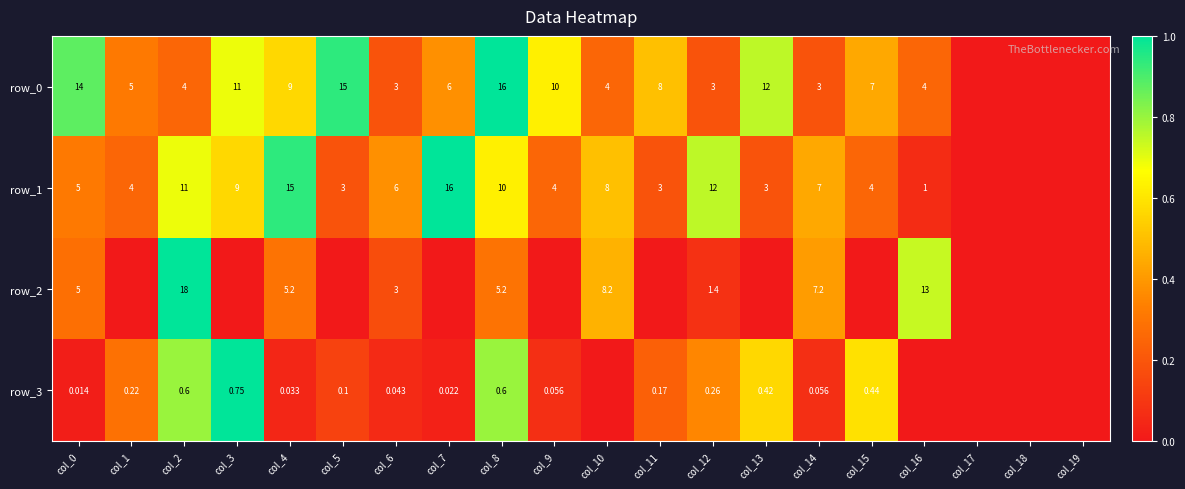

Reading left to right, extract all data points from this chart.

row_0: 0.9	0.3	0.2	0.7	0.6	0.9	0.2	0.4	1.0	0.6	0.2	0.5	0.2	0.8	0.2	0.4	0.2	0.0	0.0	0.0
row_1: 0.3	0.2	0.7	0.6	0.9	0.2	0.4	1.0	0.6	0.2	0.5	0.2	0.8	0.2	0.4	0.2	0.1	0.0	0.0	0.0
row_2: 0.3	0.0	1.0	0.0	0.3	0.0	0.2	0.0	0.3	0.0	0.5	0.0	0.1	0.0	0.4	0.0	0.7	0.0	0.0	0.0
row_3: 0.0	0.3	0.8	1.0	0.0	0.1	0.1	0.0	0.8	0.1	0.0	0.2	0.4	0.6	0.1	0.6	0.0	0.0	0.0	0.0